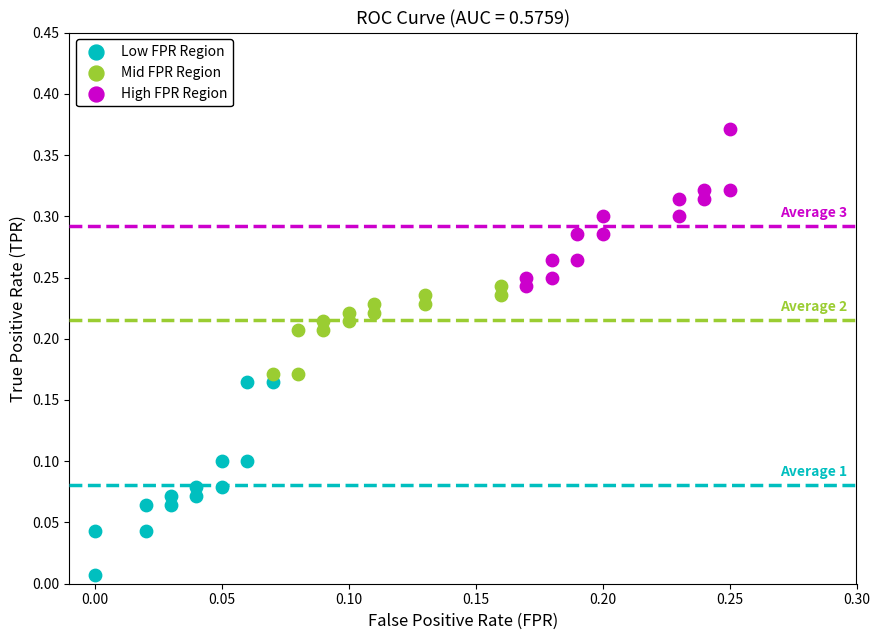

What are all the series names shown in the legend?

Low FPR Region, Mid FPR Region, High FPR Region